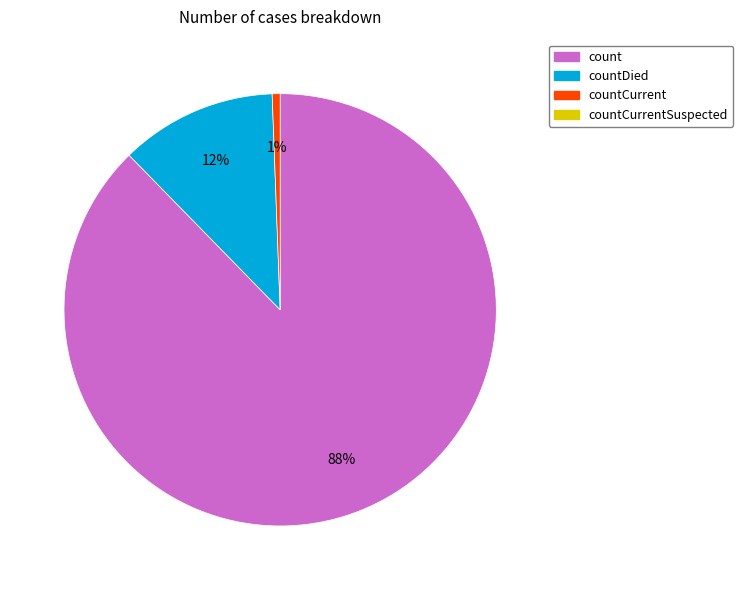

Count the number of slices in the pie.

3